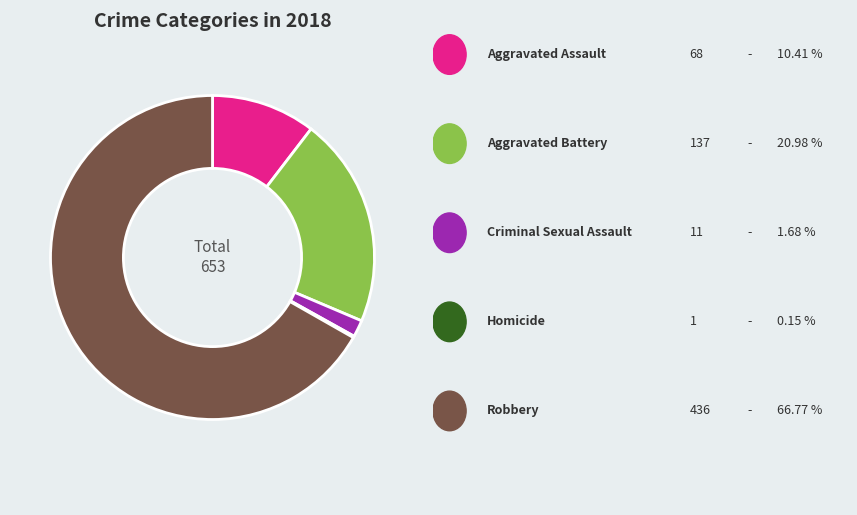

Is there any slice that represents more than half of the pie?

Yes